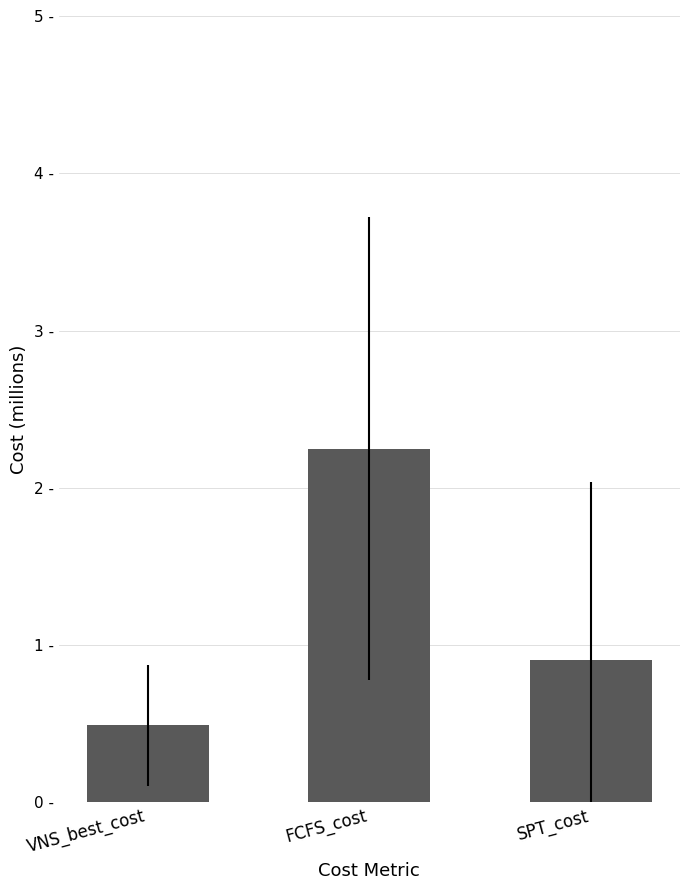

What position from the left is SPT_cost?

3